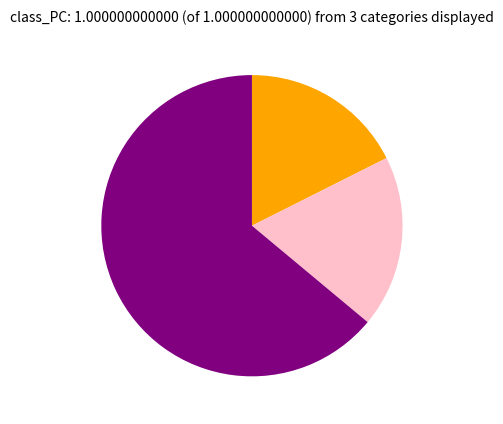

Is there a majority slice in this chart?

Yes